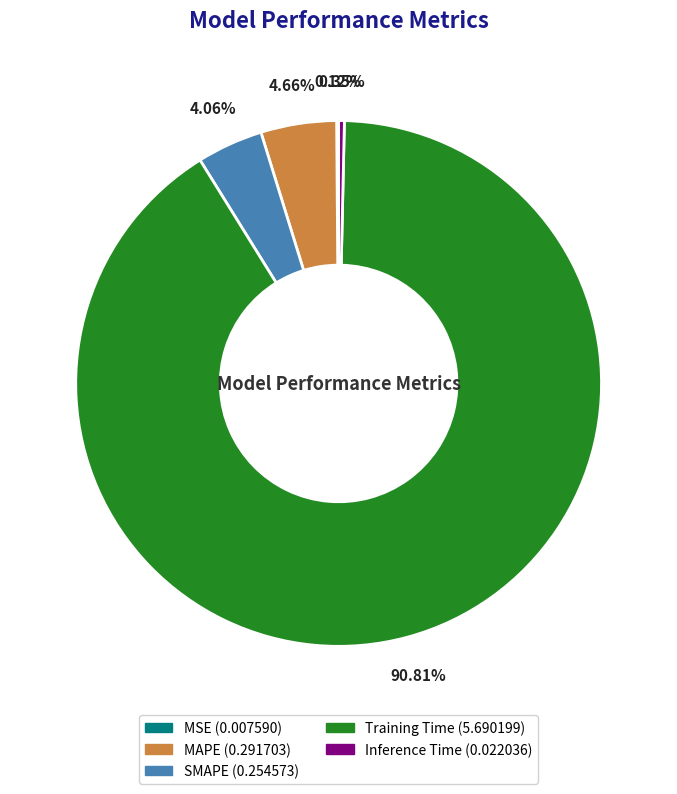

Is the sum of MAPE and SMAPE greater than half?

No